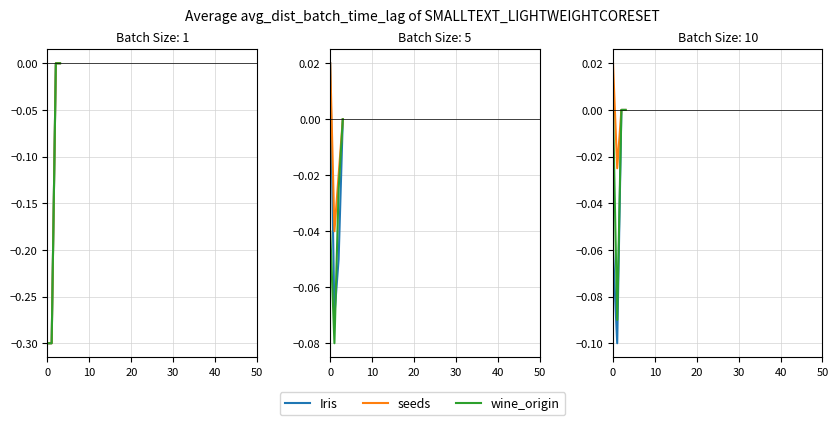

True or false: seeds has more than 2 interior local peaks.

False